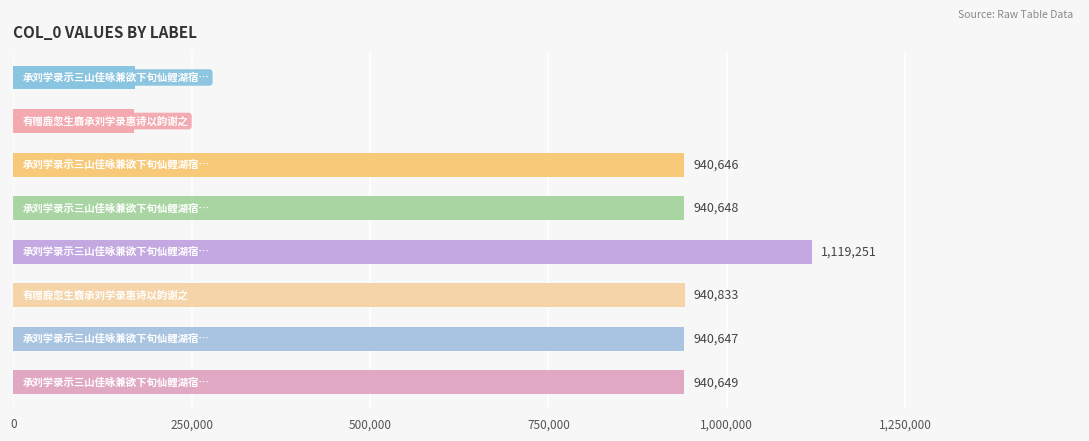

What is the difference between the maximum and minimum values?

949487